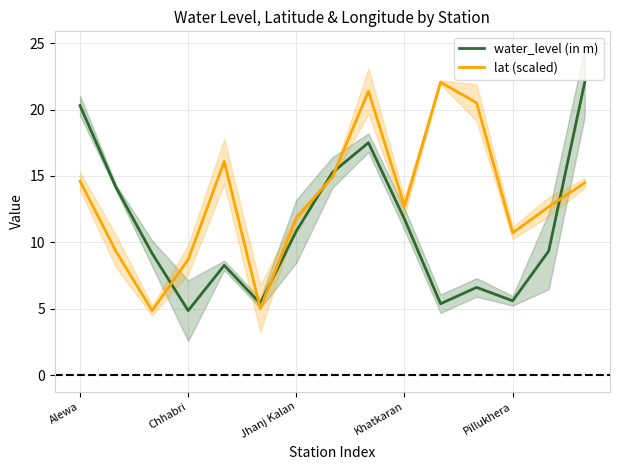

Which series ends up on top after the final intersection of water_level (in m) and lat (scaled)?

water_level (in m)